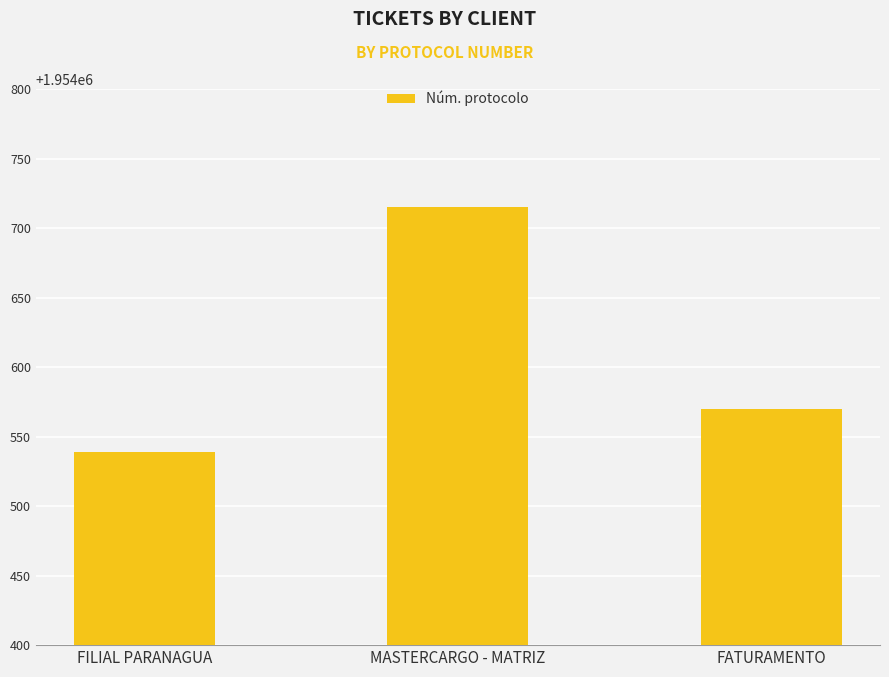

Read the value at MASTERCARGO - MATRIZ.

1954715